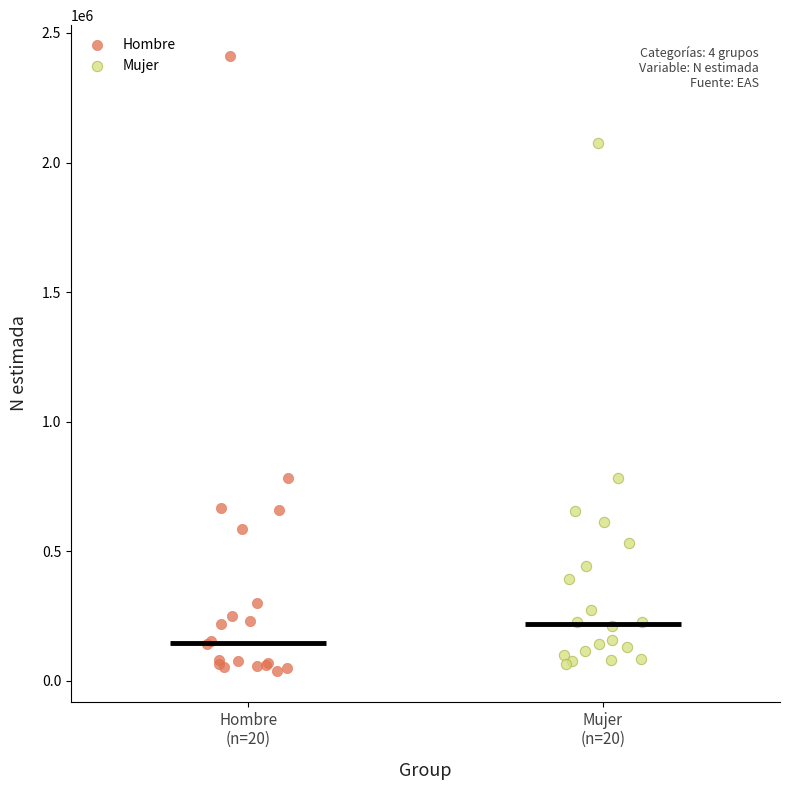

Which series has the widest spread of Y values?

Hombre